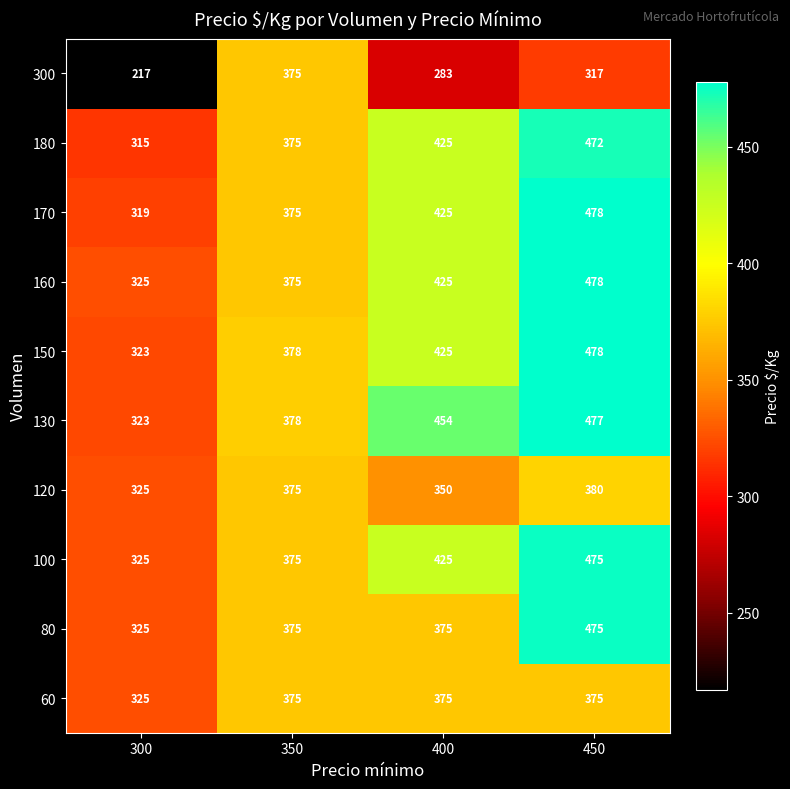

Count the number of data series in this chart.

10